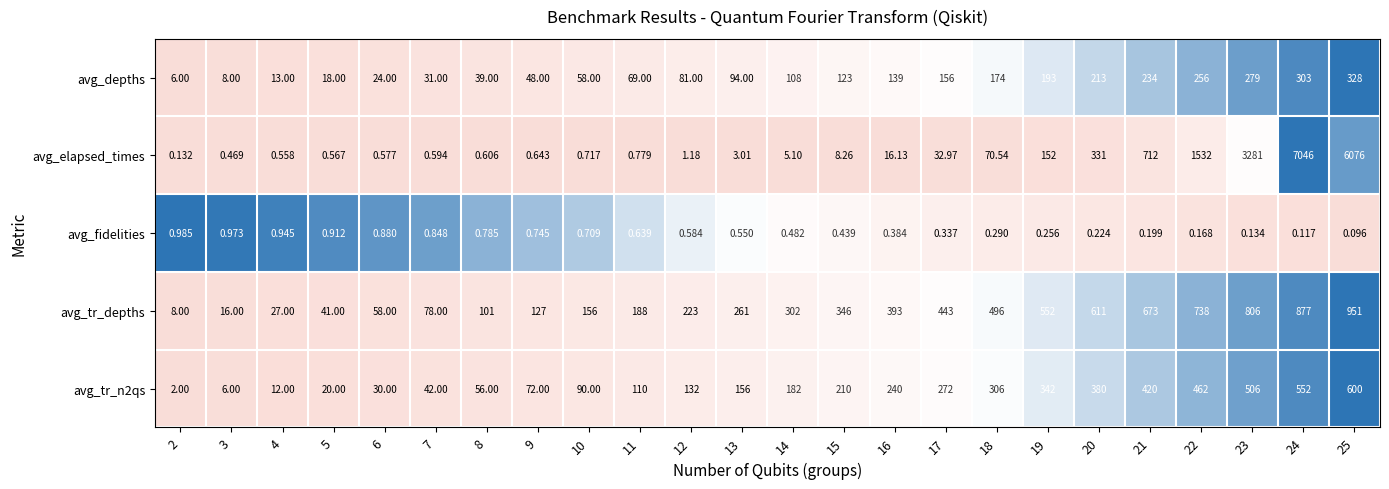

Rank the series at 17 from highest to lowest value.

avg_tr_depths, avg_tr_n2qs, avg_depths, avg_elapsed_times, avg_fidelities